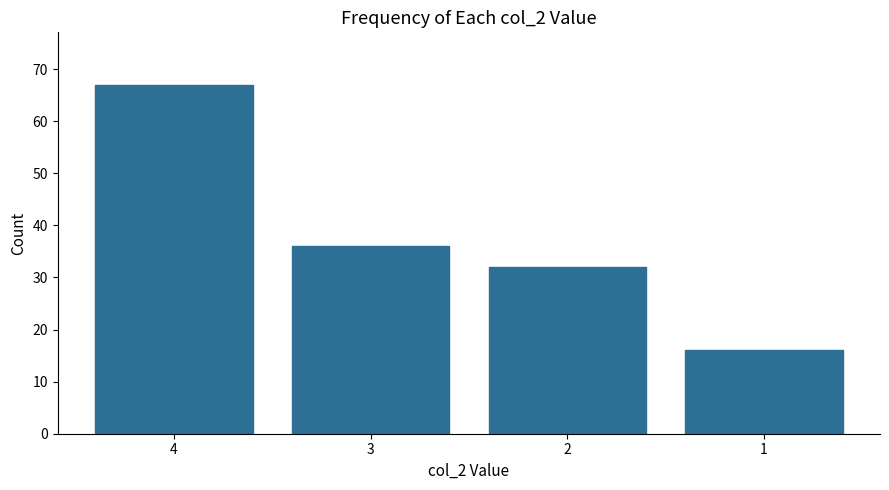

List the labels in order of value, largest first.

4, 3, 2, 1